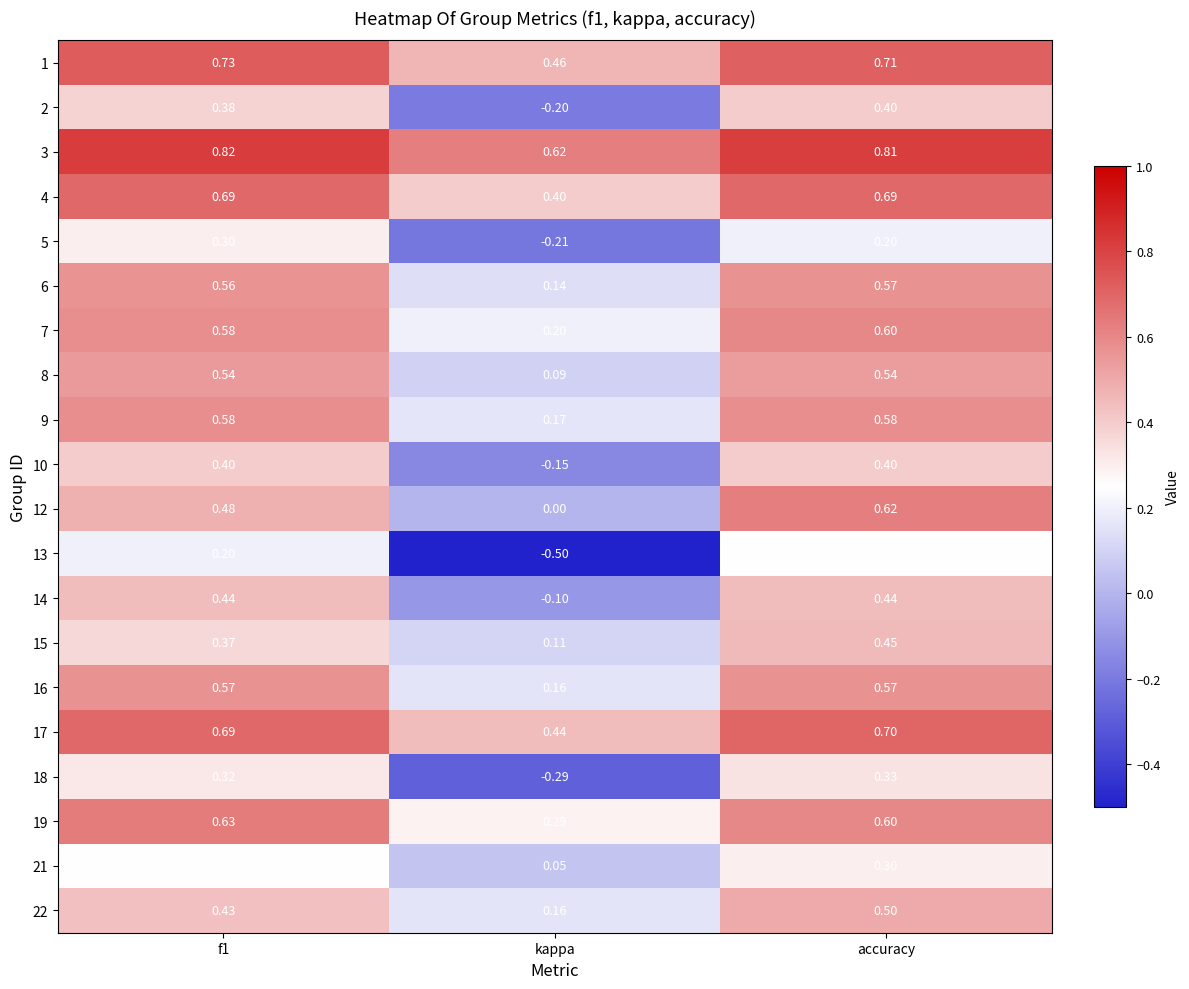

Where is 6 nearest to the value 0?

kappa